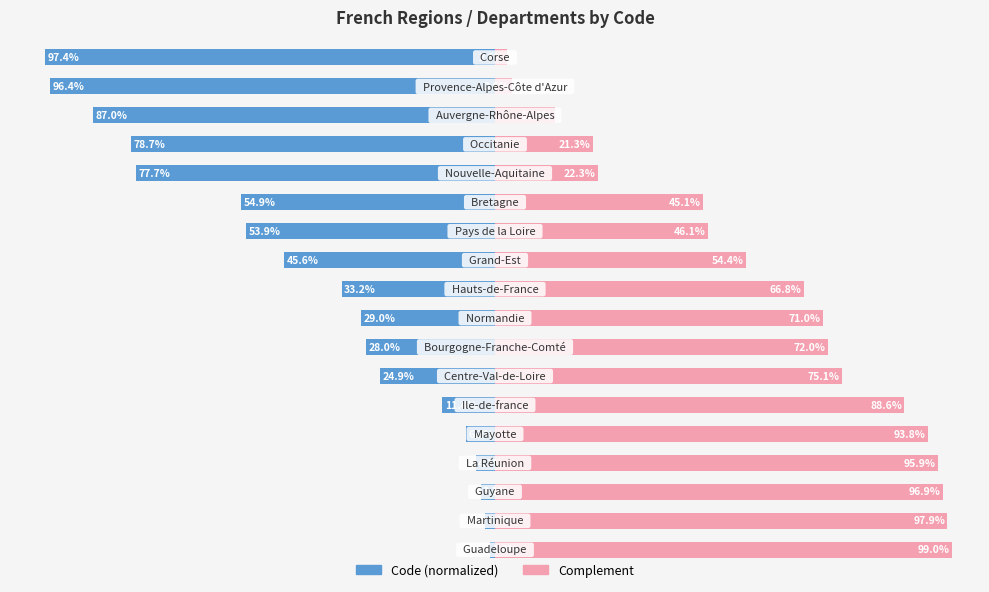

Is the value of Code (normalized) at 6 greater than the value of Complement at 12?

No